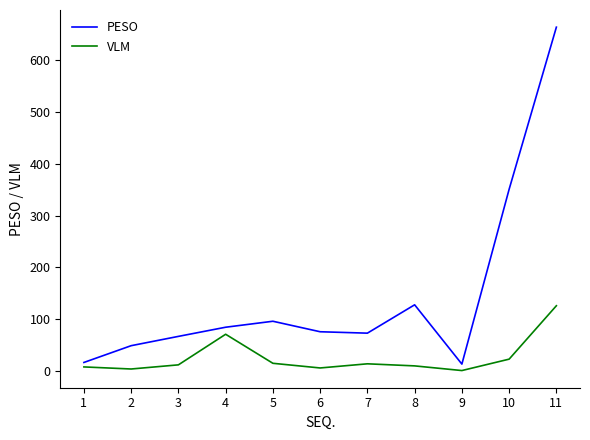

The value of VLM at 10 is 23.0. True or false?

True